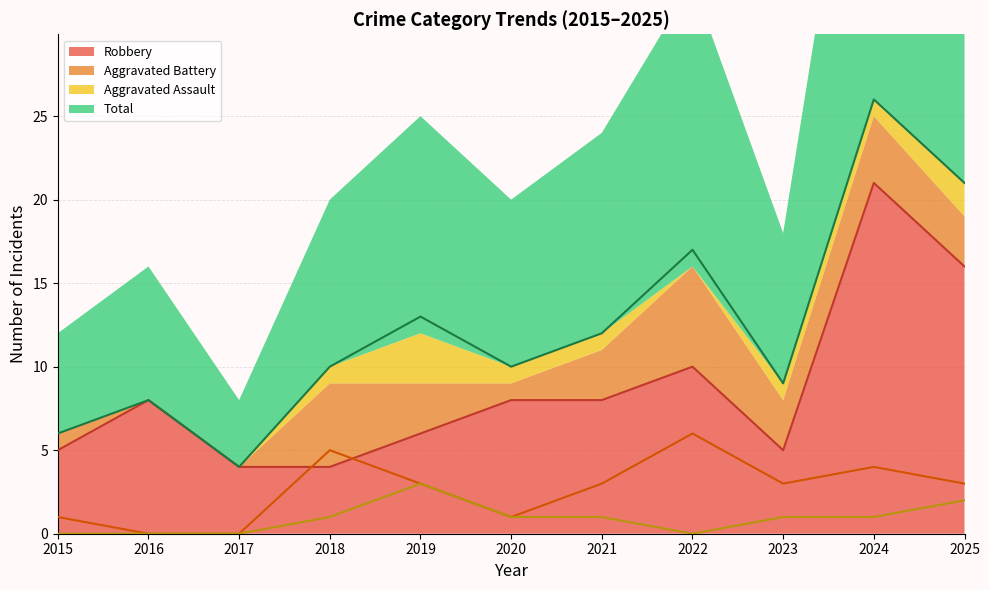

How many data points in Aggravated Battery are above 3?

3